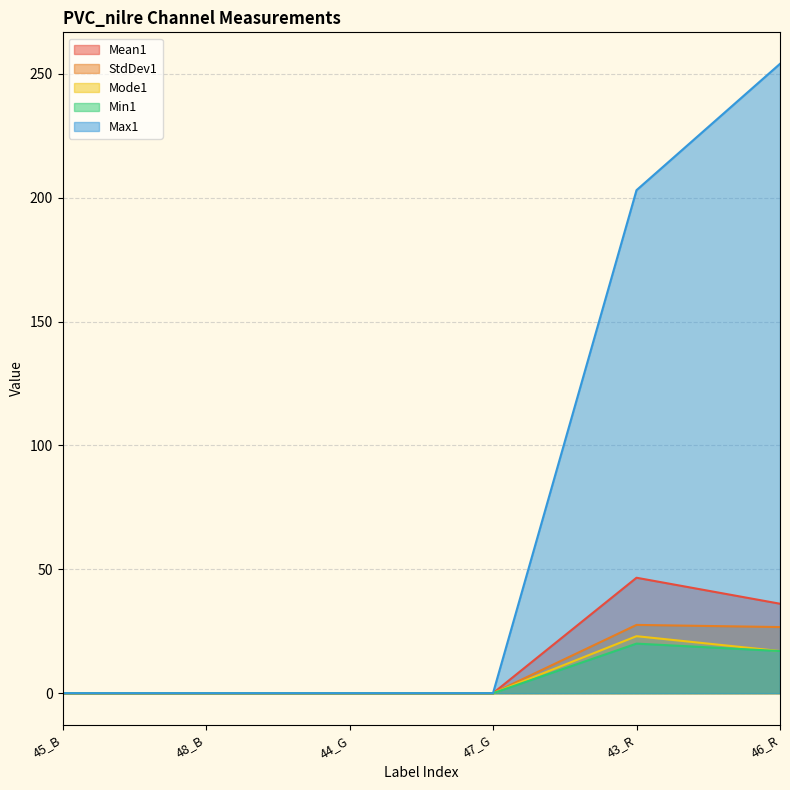

At which category is the sum across all series the highest?

46_R